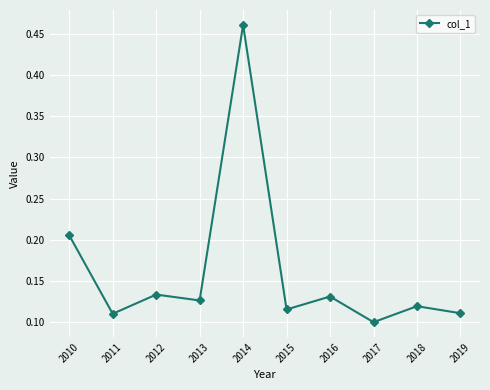

True or false: the data shows 0.2 at 2013.

False